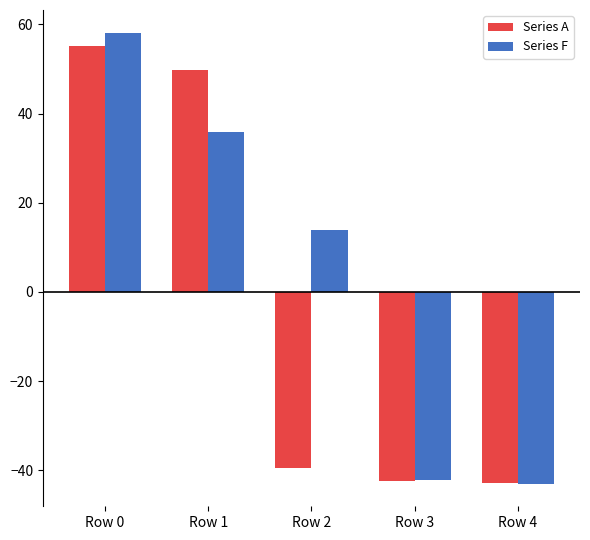

What are all the series names shown in the legend?

Series A, Series F